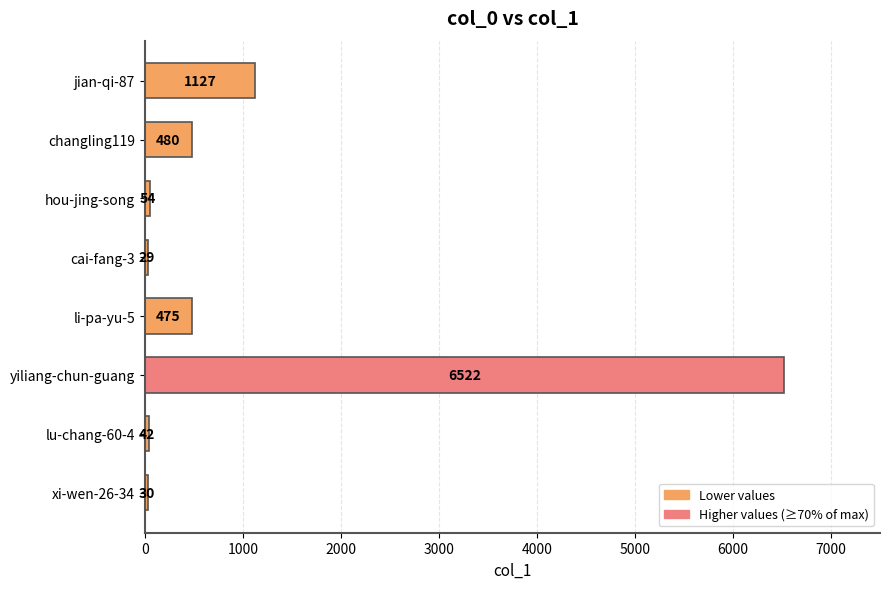

List the labels in order of value, largest first.

yiliang-chun-guang, jian-qi-87, changling119, li-pa-yu-5, hou-jing-song, lu-chang-60-4, xi-wen-26-34, cai-fang-3